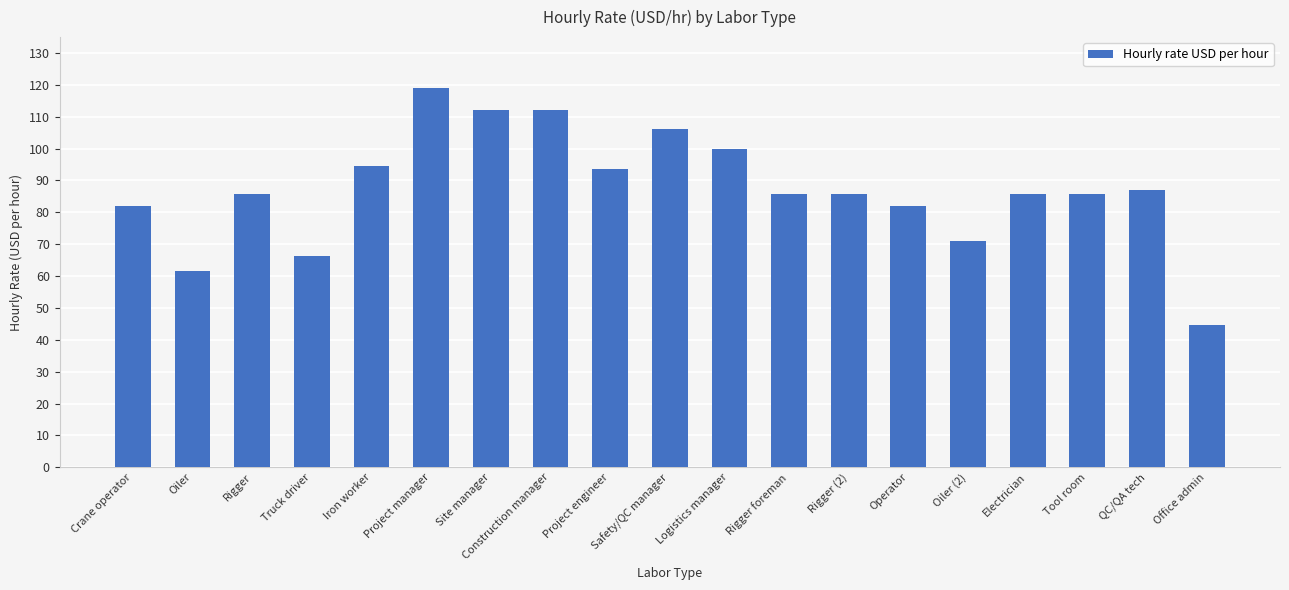

What is the label of the 8th bar from the right?

Rigger foreman